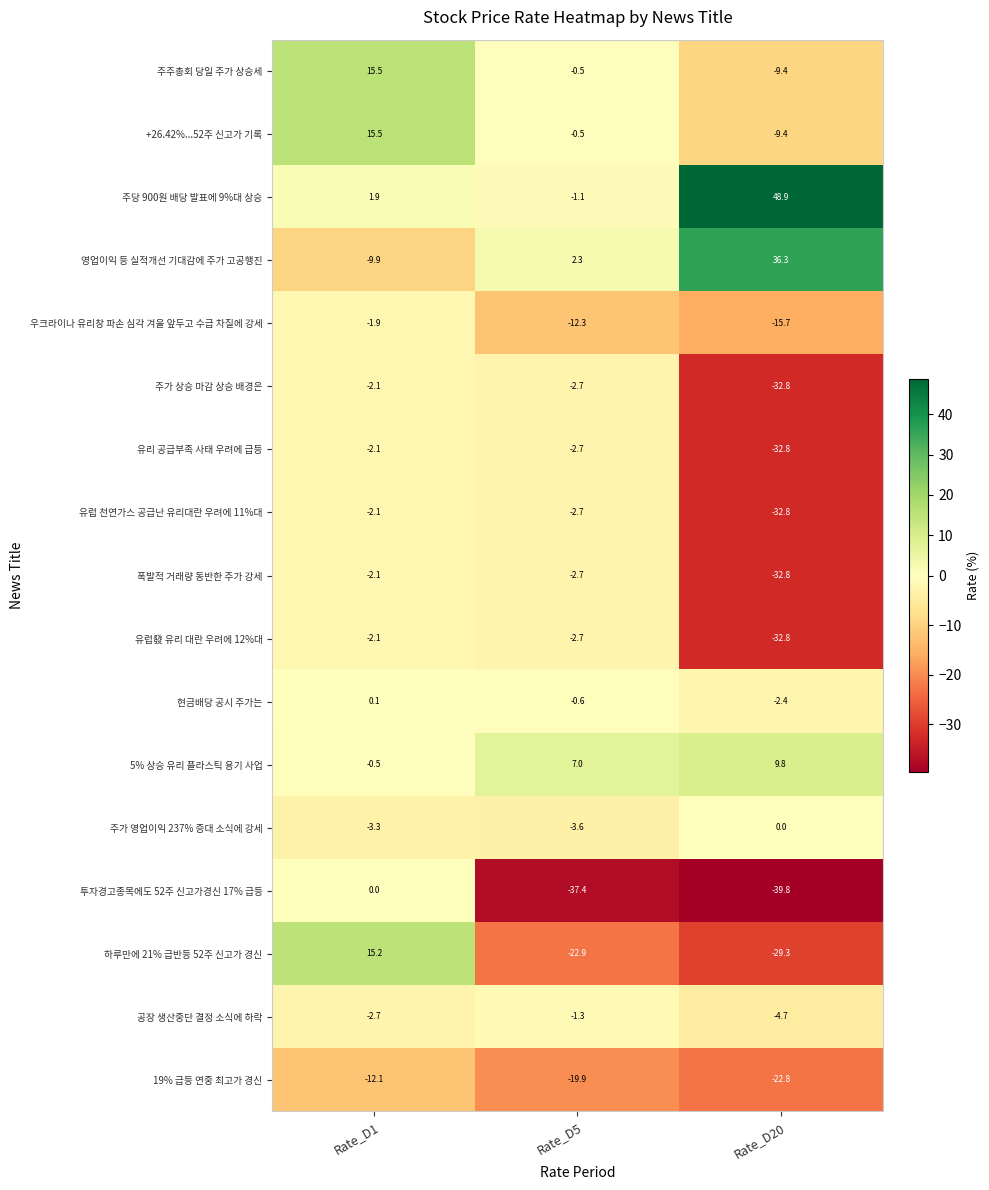

The 공장 생산중단 결정 소식에 하락 series shows -2.2 at Rate_D5. True or false?

False